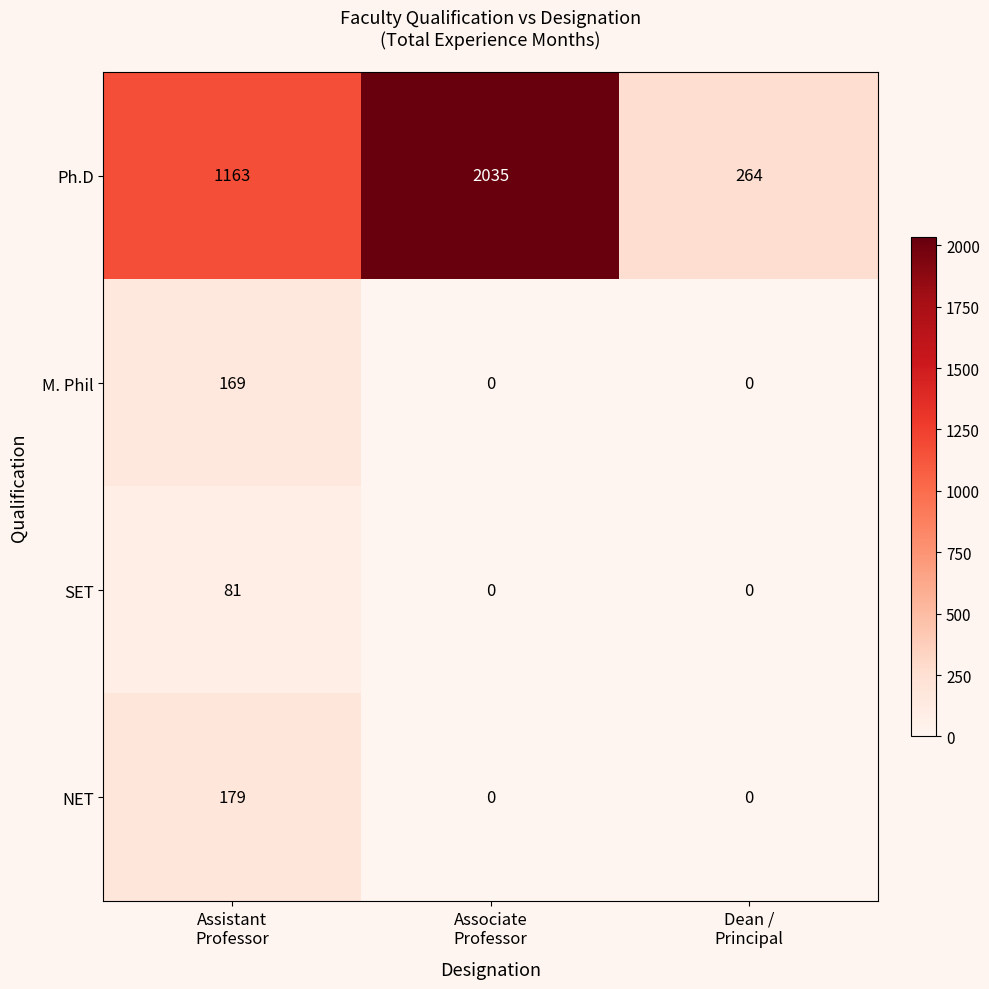

Reading left to right, what are all the values shown in this chart?

Ph.D: 1163	2035	264
M. Phil: 169	0	0
SET: 81	0	0
NET: 179	0	0